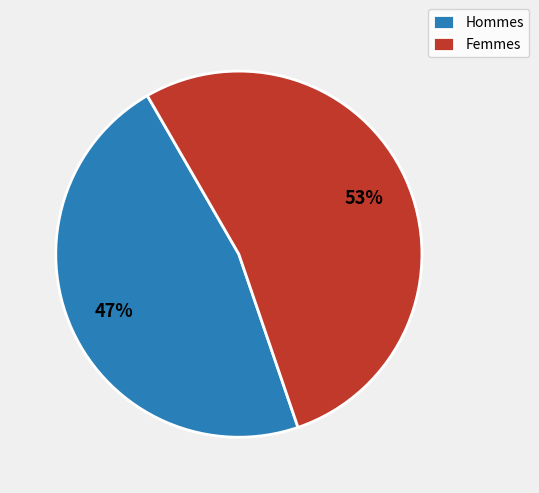

Is it true that Femmes is 44% of the pie?

False